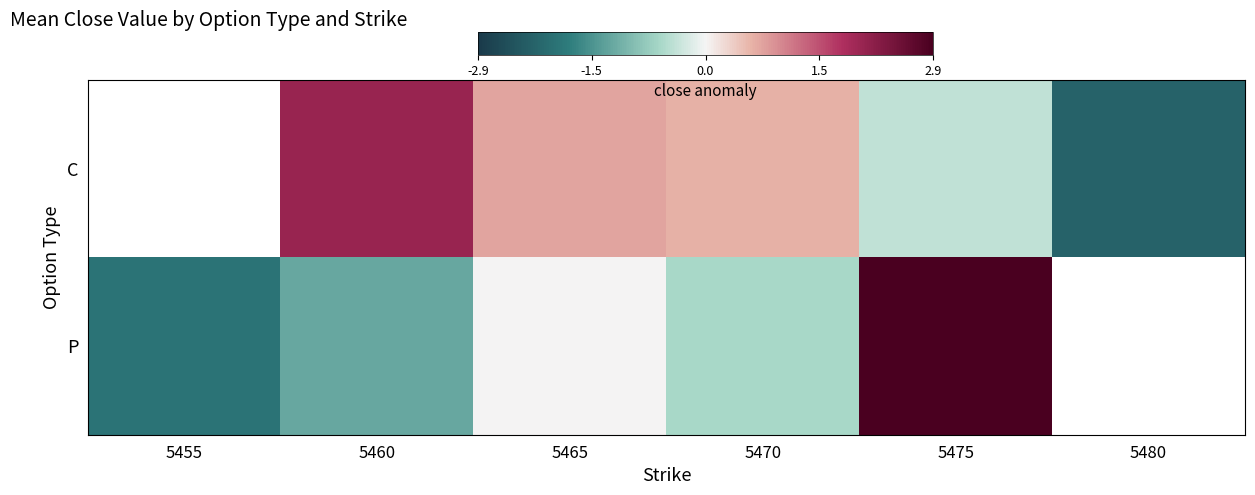

What is the difference between the maximum and minimum values in the P series?

4.8